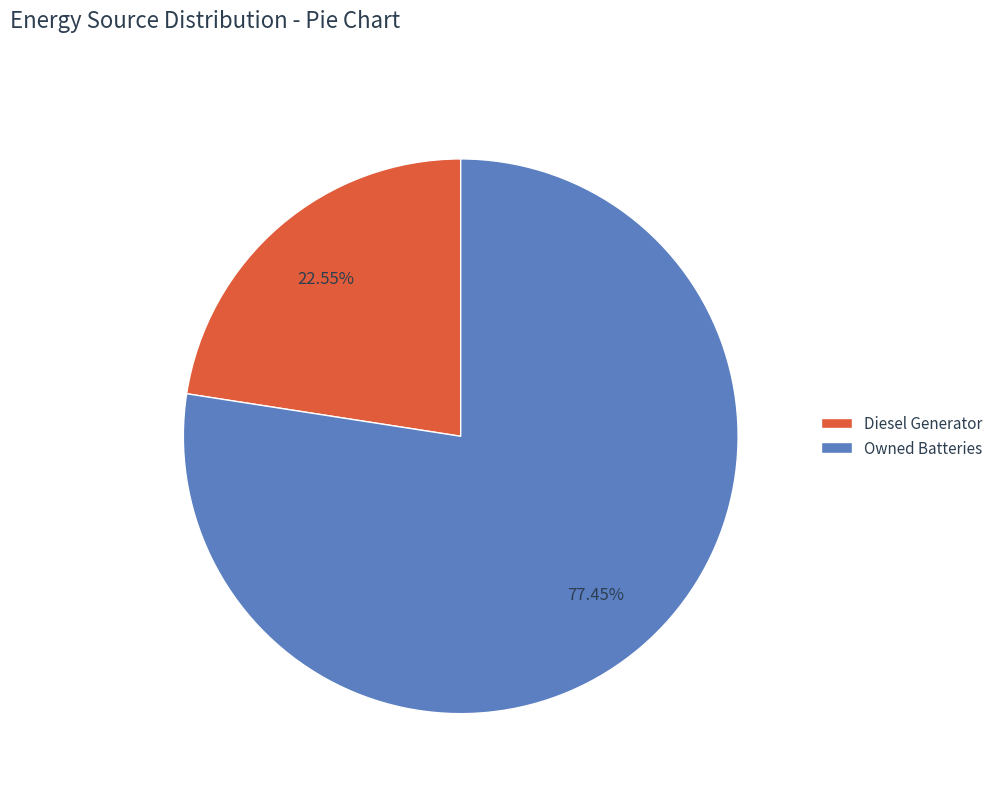

Which category accounts for the majority?

Owned Batteries